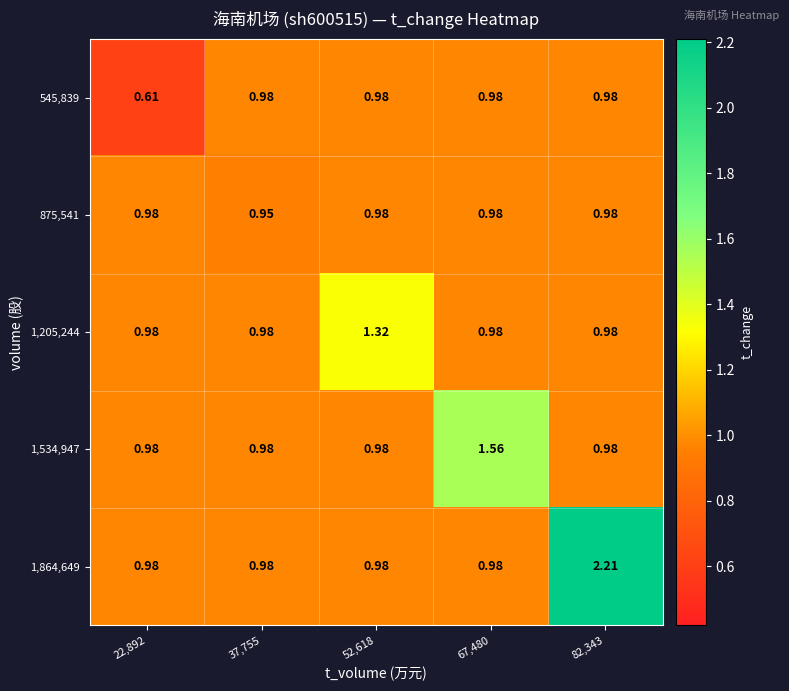

Between 52,618 and 67,480, which series saw the biggest shift?

1,534,947